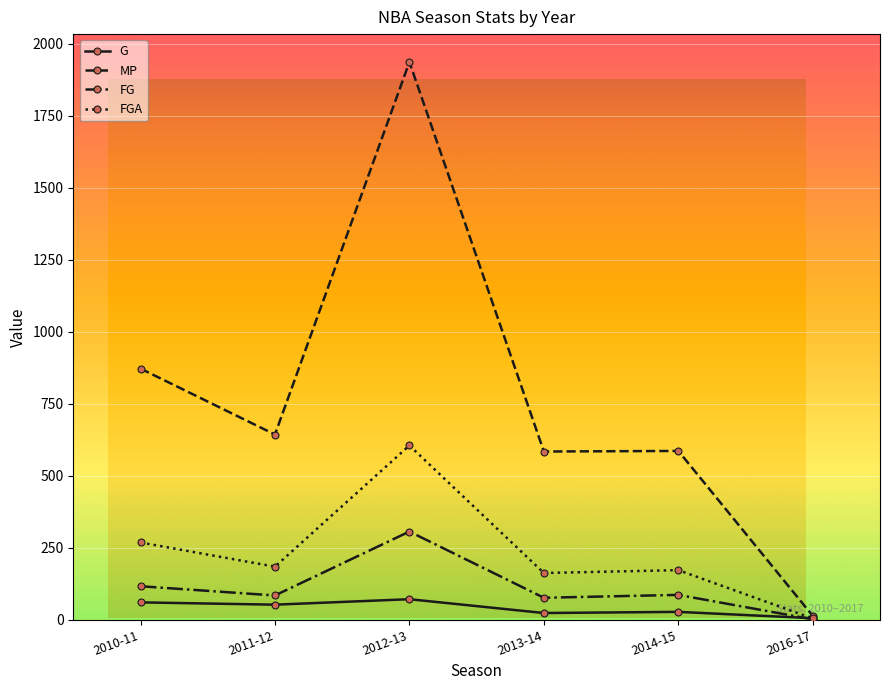

Rank the series at 2011-12 from highest to lowest value.

MP, FGA, FG, G